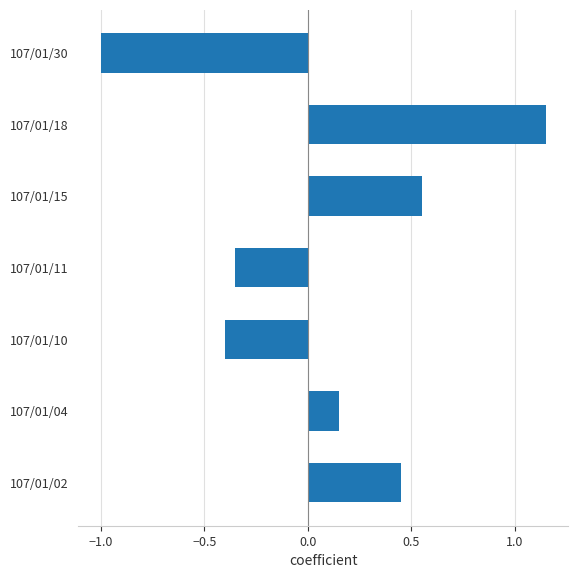

How many data points does each series have?

7